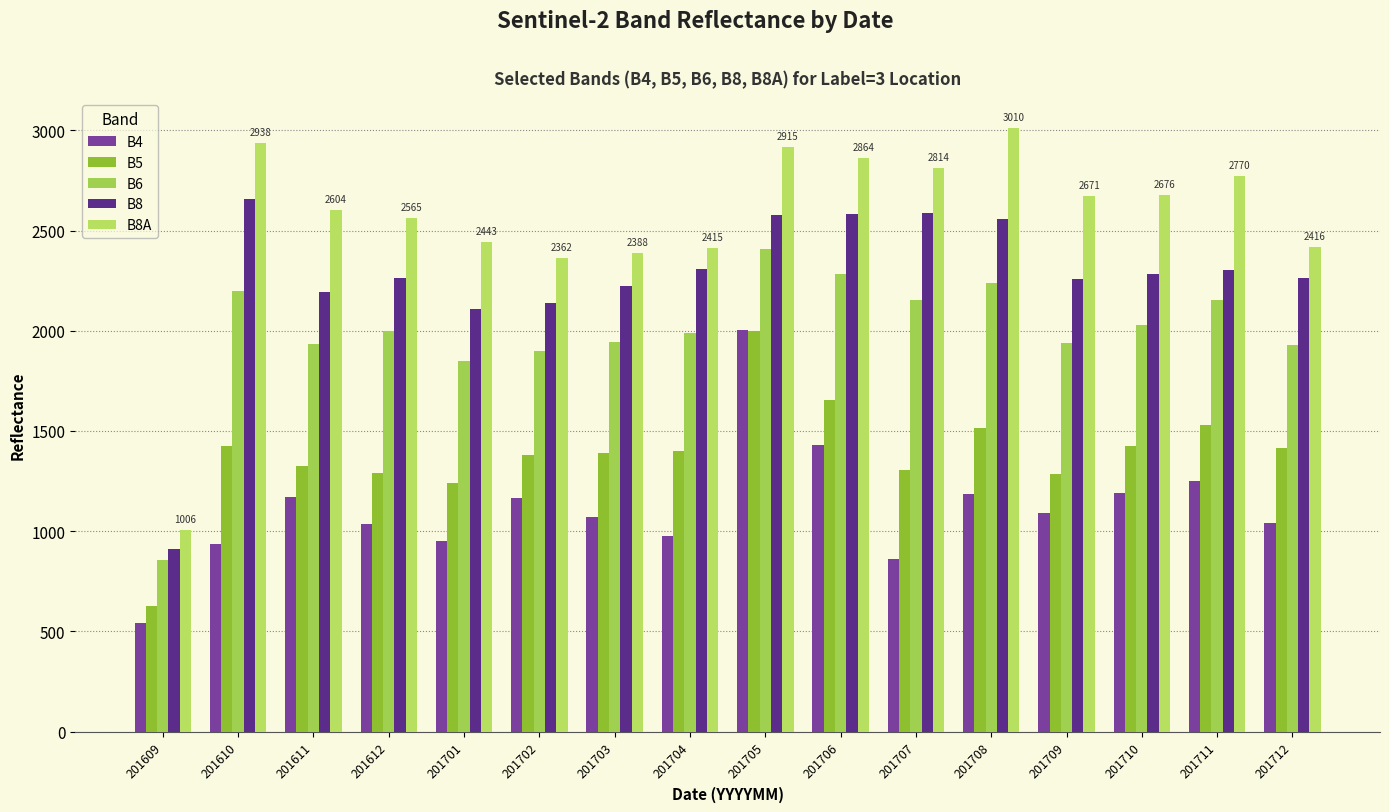

Reading right to left, transcribe all the data shown in this chart.

B4: 201712=1039	201711=1252	201710=1190	201709=1089	201708=1188	201707=859	201706=1432	201705=2005	201704=977	201703=1071	201702=1166	201701=949	201612=1034	201611=1169	201610=934	201609=542
B5: 201712=1417	201711=1532	201710=1424	201709=1283	201708=1516	201707=1305	201706=1653	201705=2001	201704=1399	201703=1390	201702=1381	201701=1241	201612=1288	201611=1324	201610=1426	201609=627
B6: 201712=1931	201711=2152	201710=2031	201709=1939	201708=2238	201707=2154	201706=2281	201705=2409	201704=1991	201703=1945	201702=1899	201701=1848	201612=1999	201611=1933	201610=2196	201609=857
B8: 201712=2262	201711=2303	201710=2281	201709=2257	201708=2556	201707=2586	201706=2581	201705=2577	201704=2307	201703=2223	201702=2139	201701=2110	201612=2262	201611=2191	201610=2657	201609=912
B8A: 201712=2416	201711=2770	201710=2676	201709=2671	201708=3010	201707=2814	201706=2864	201705=2915	201704=2415	201703=2388	201702=2362	201701=2443	201612=2565	201611=2604	201610=2938	201609=1006